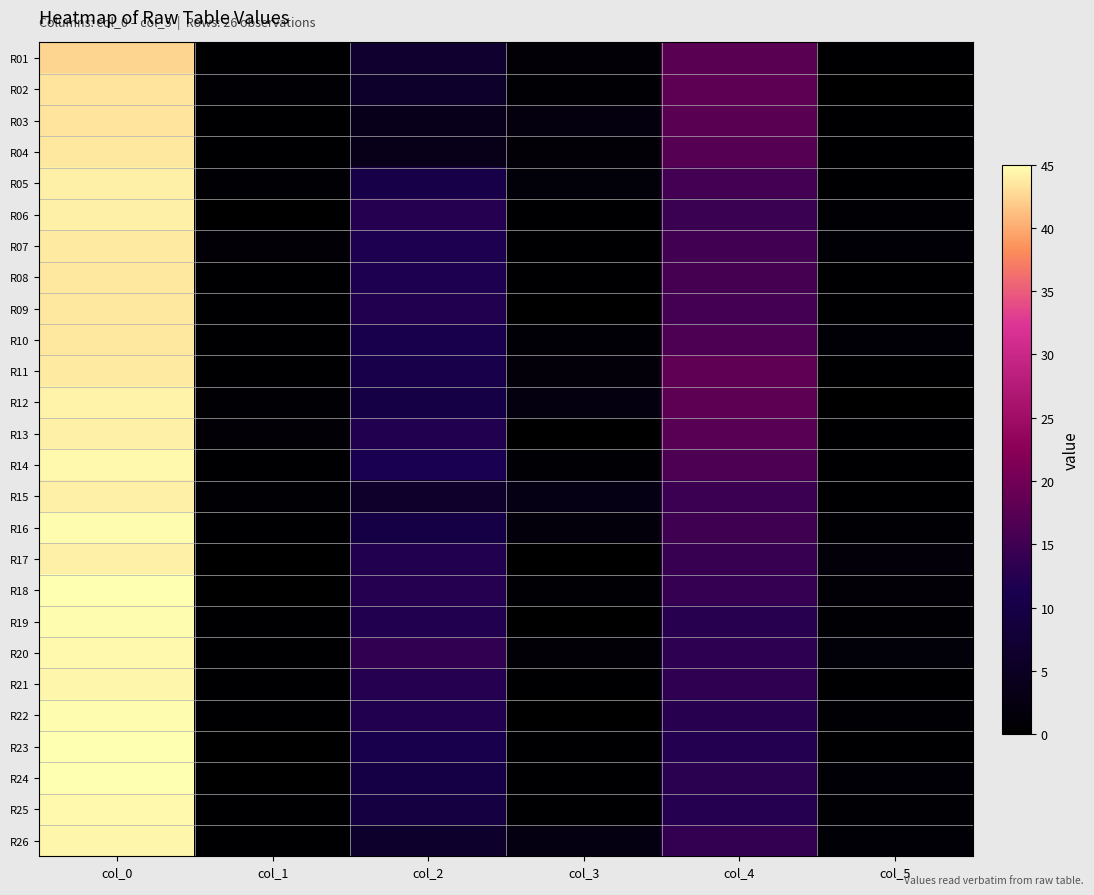

What is the maximum value shown in the chart?

45.0